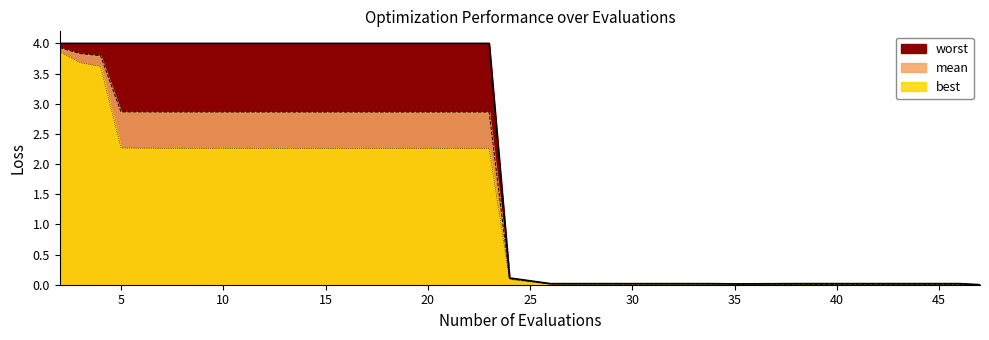

What is the difference between the maximum and second lowest values in the best series?

3.9